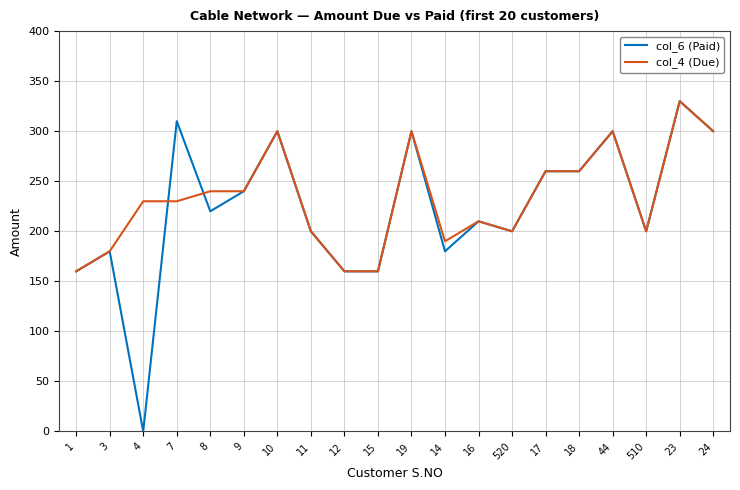

What is the minimum value for col_4 (Due)?

160